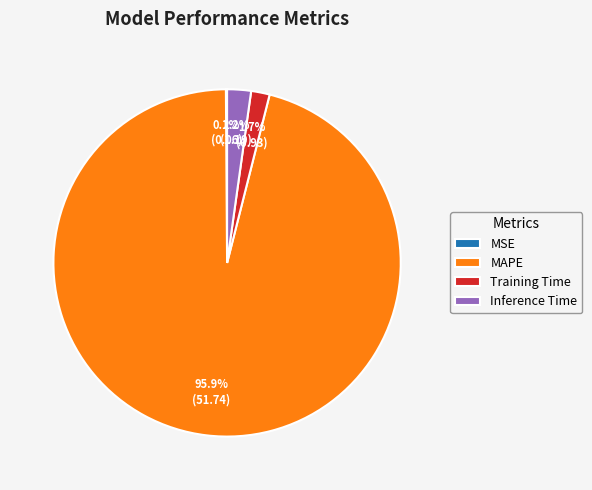

Is MAPE the majority of the pie?

Yes